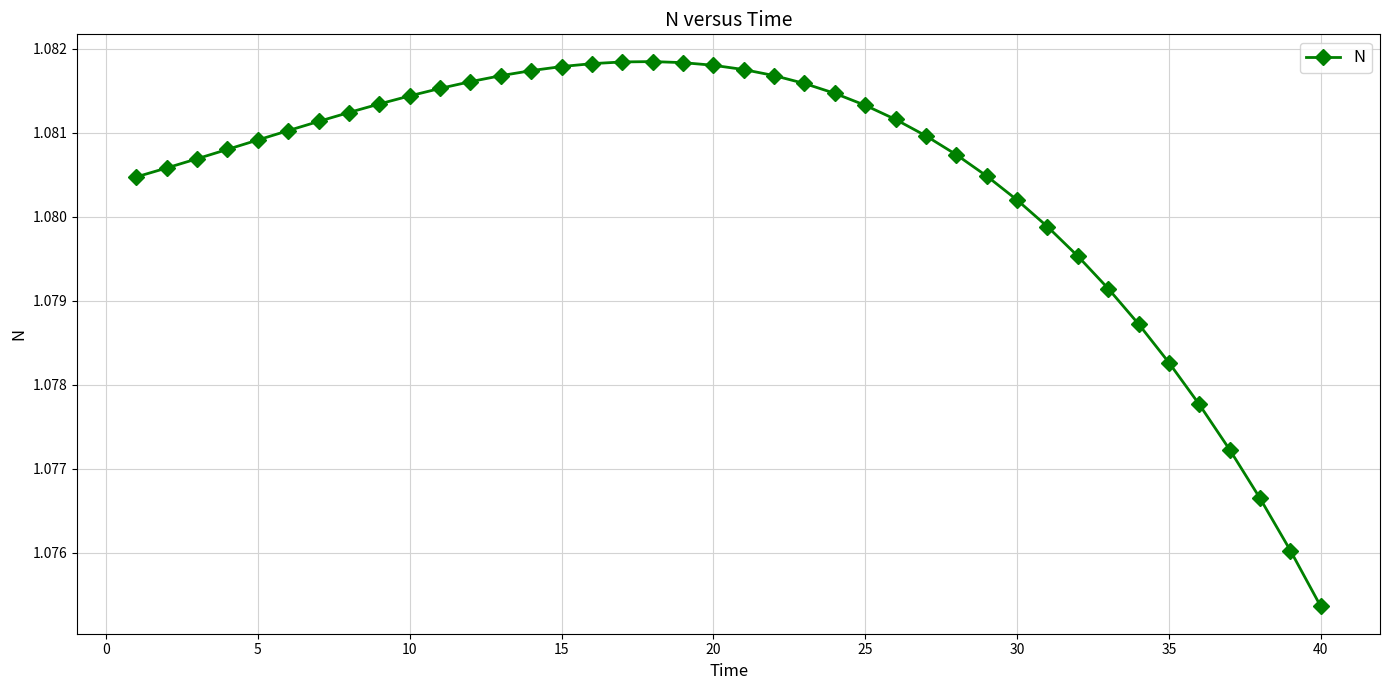

How many values are between 1 and 2?

40